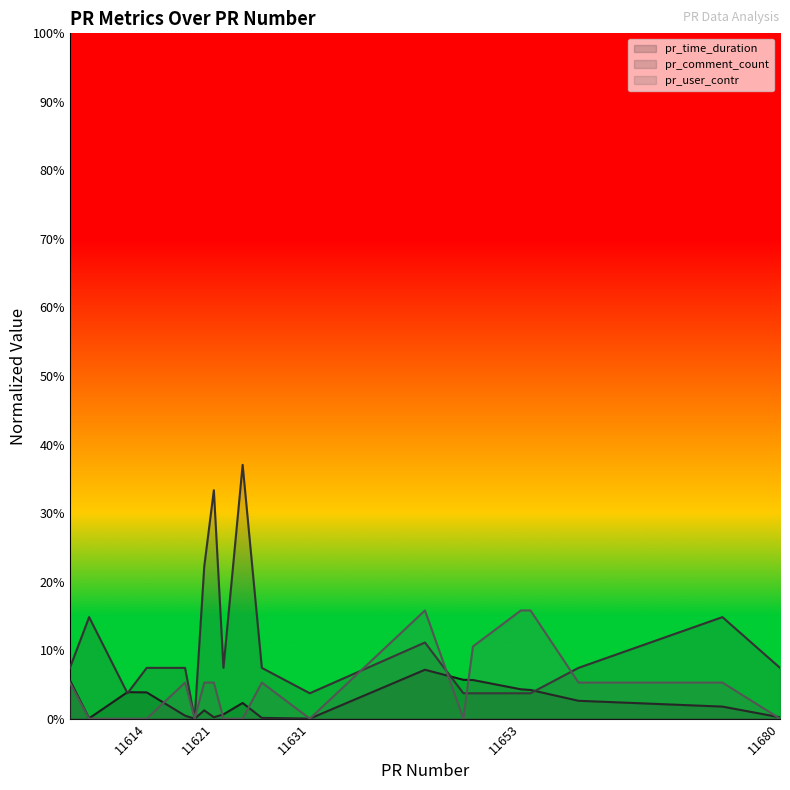

In pr_time_duration, how many points are higher than both neighbors (excluding endpoints)?

4